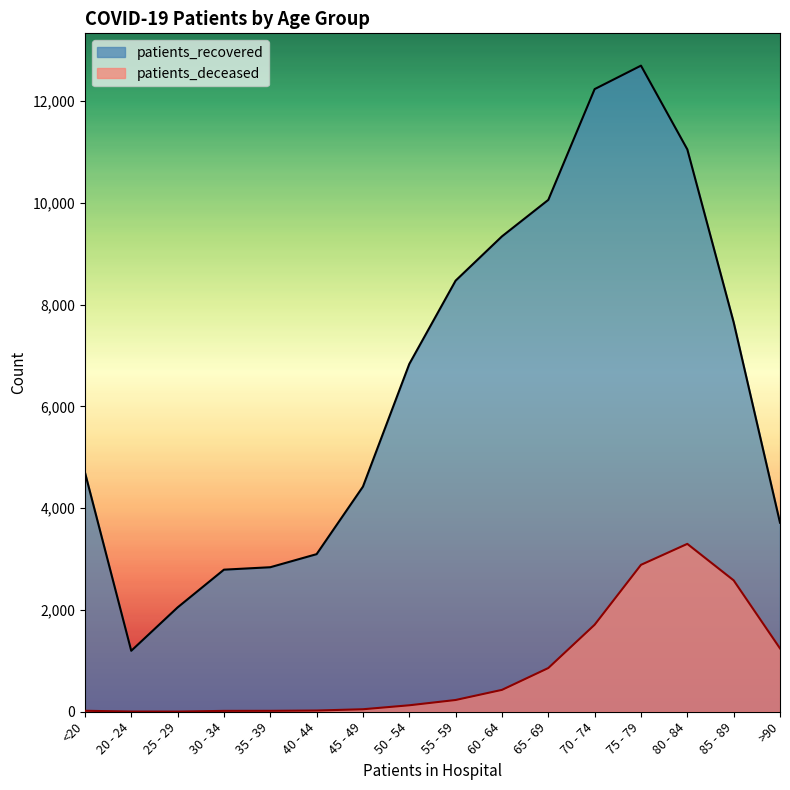

The patients_deceased series shows 127 at 50 - 54. True or false?

True